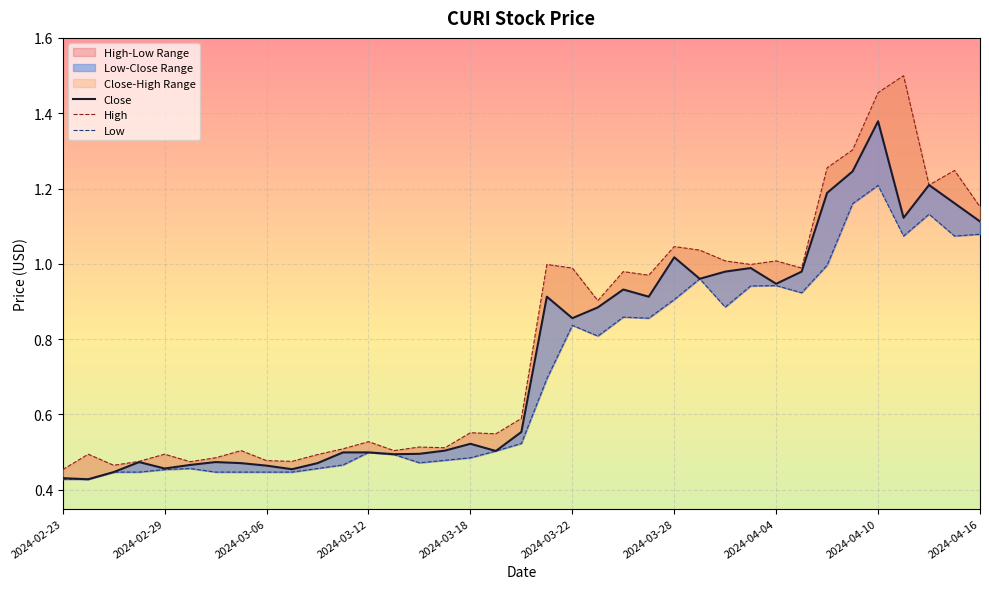

True or false: Low and High intersect in this chart.

False